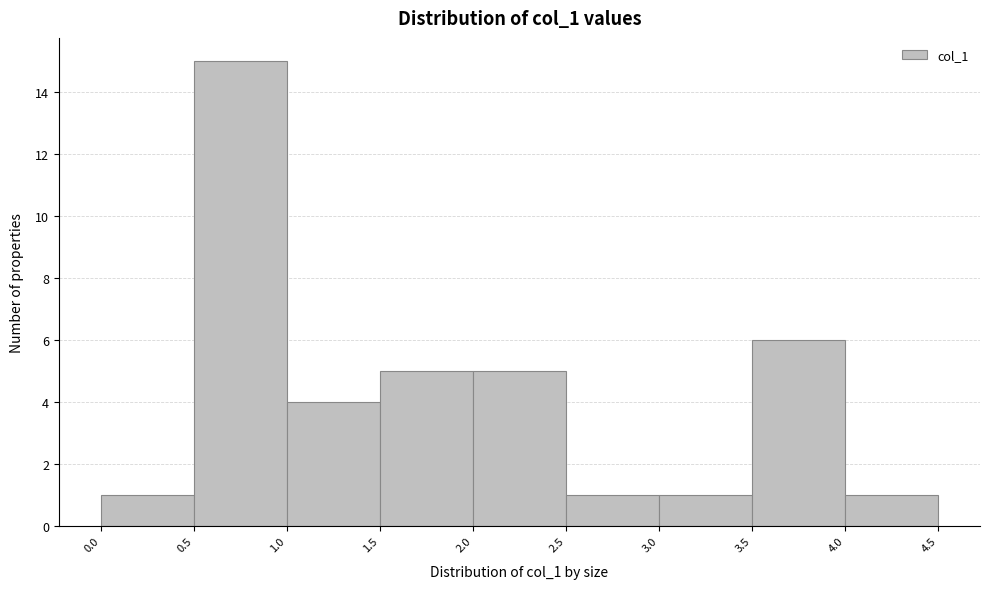

Reading left to right, transcribe this chart: for each bar, give the range it covers on the x-axis and its height. The values are not printed on the chart, so give them approximately, as read against the axis.

0.0 to 0.5: 1
0.5 to 1.0: 15
1.0 to 1.5: 4
1.5 to 2.0: 5
2.0 to 2.5: 5
2.5 to 3.0: 1
3.0 to 3.5: 1
3.5 to 4.0: 6
4.0 to 4.5: 1